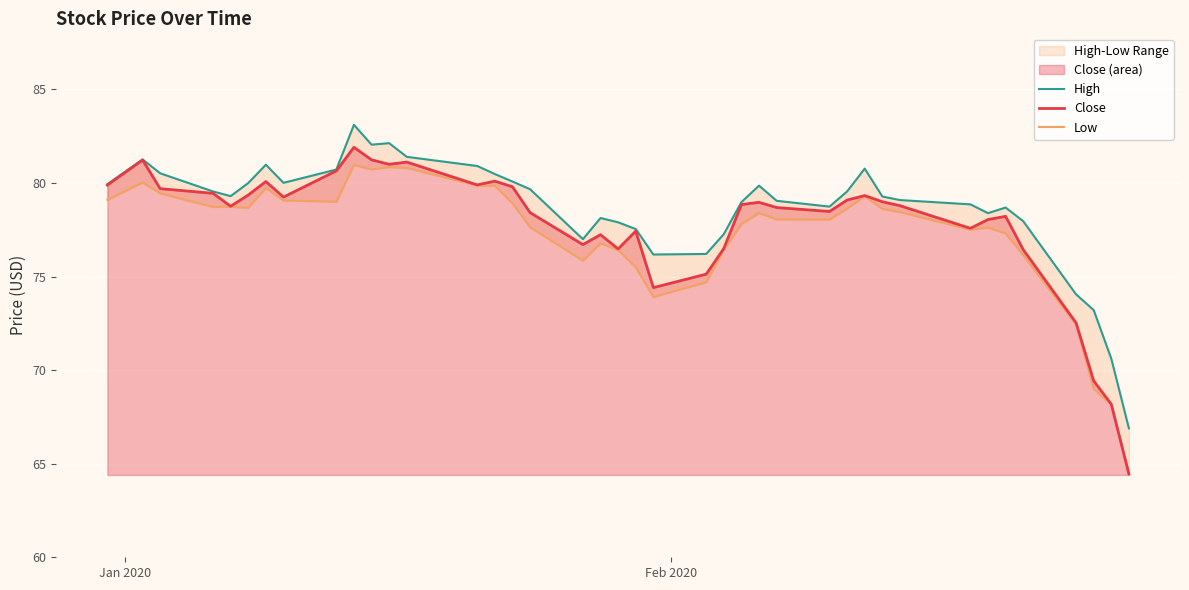

What is the highest value of the Close series?

81.9